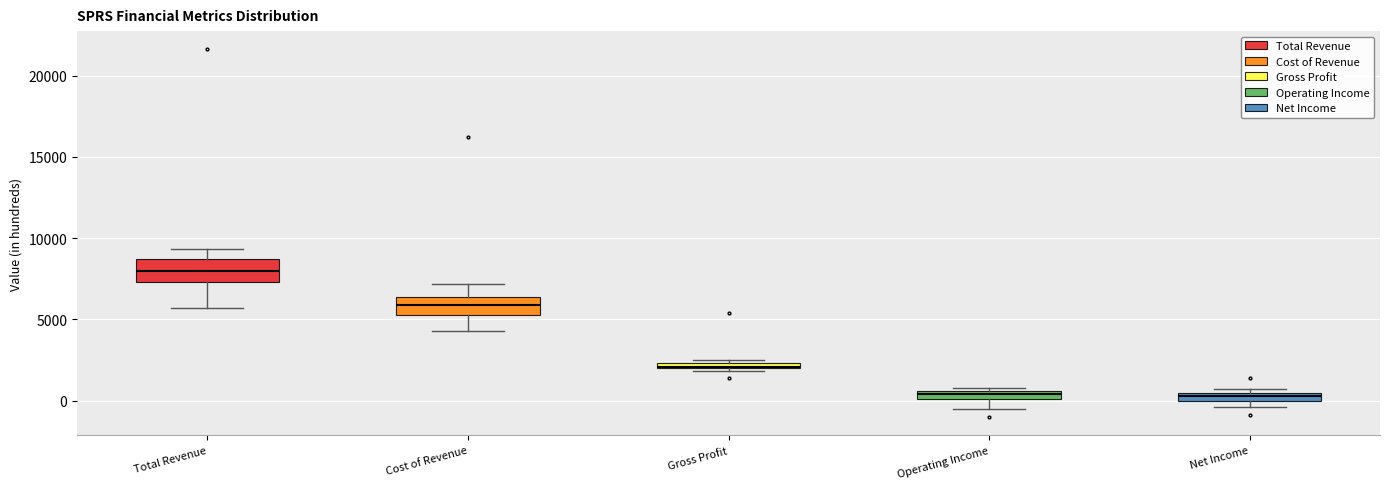

Where is the upper edge of the box for Cost of Revenue on the y-axis? The values are not printed on the chart, so give them approximately, as read against the axis.

6500